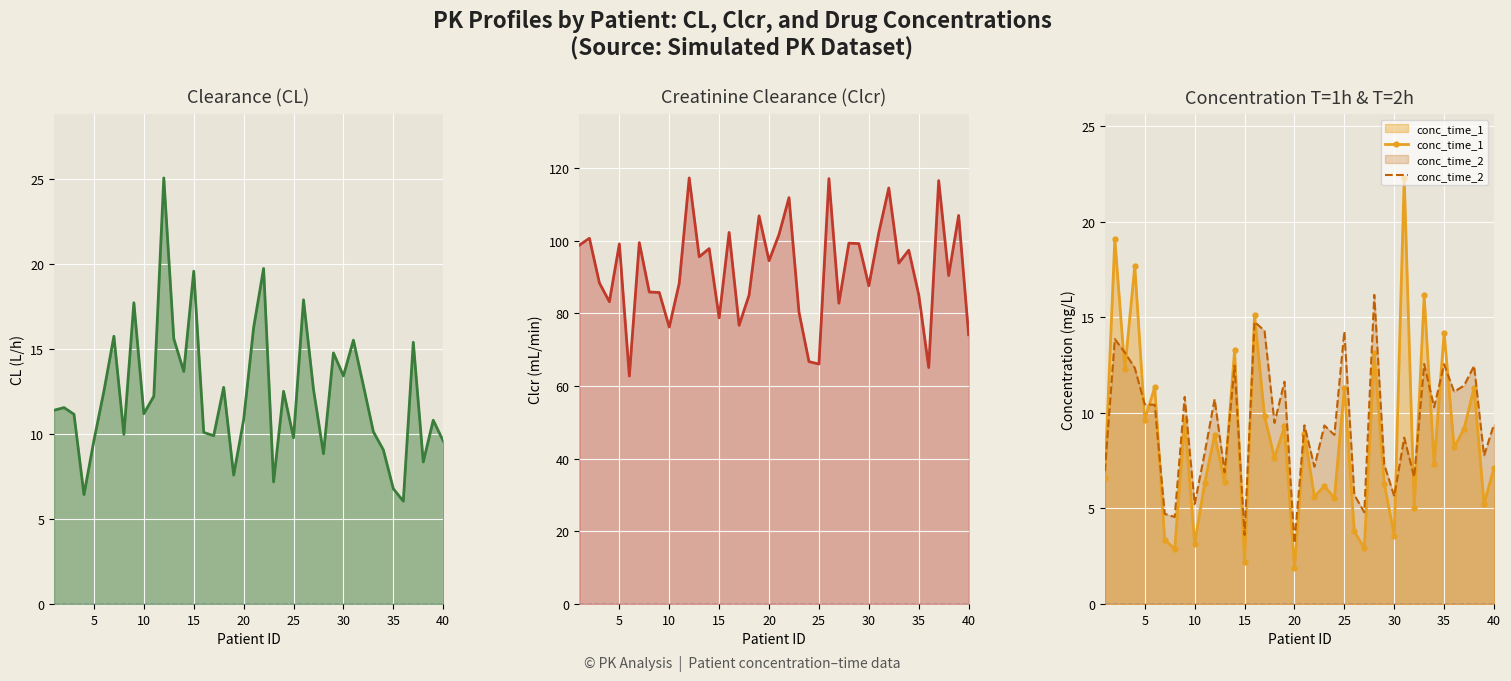

True or false: conc_time_1 and conc_time_2 cross at least once.

True